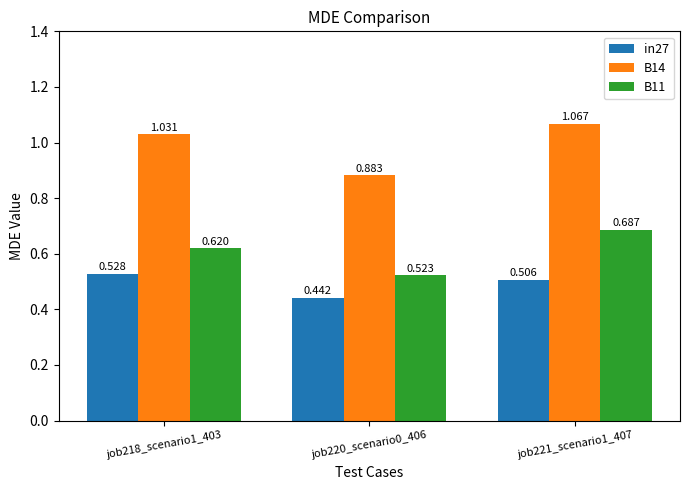

What is the difference between the maximum and minimum values in the B14 series?

0.2